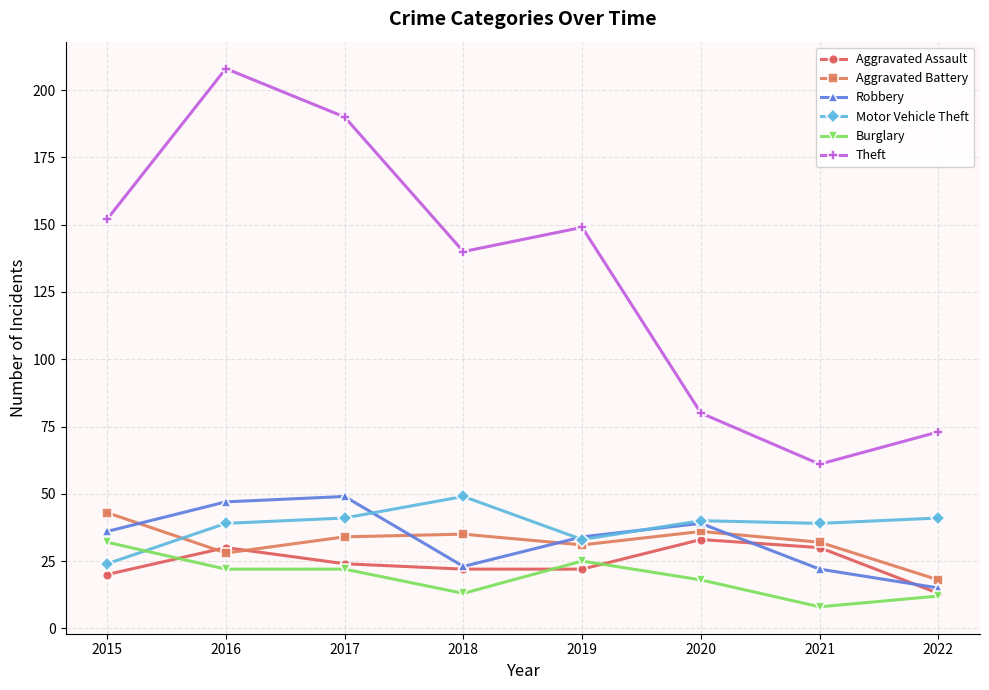

True or false: Aggravated Assault has more than 1 interior local peaks.

True